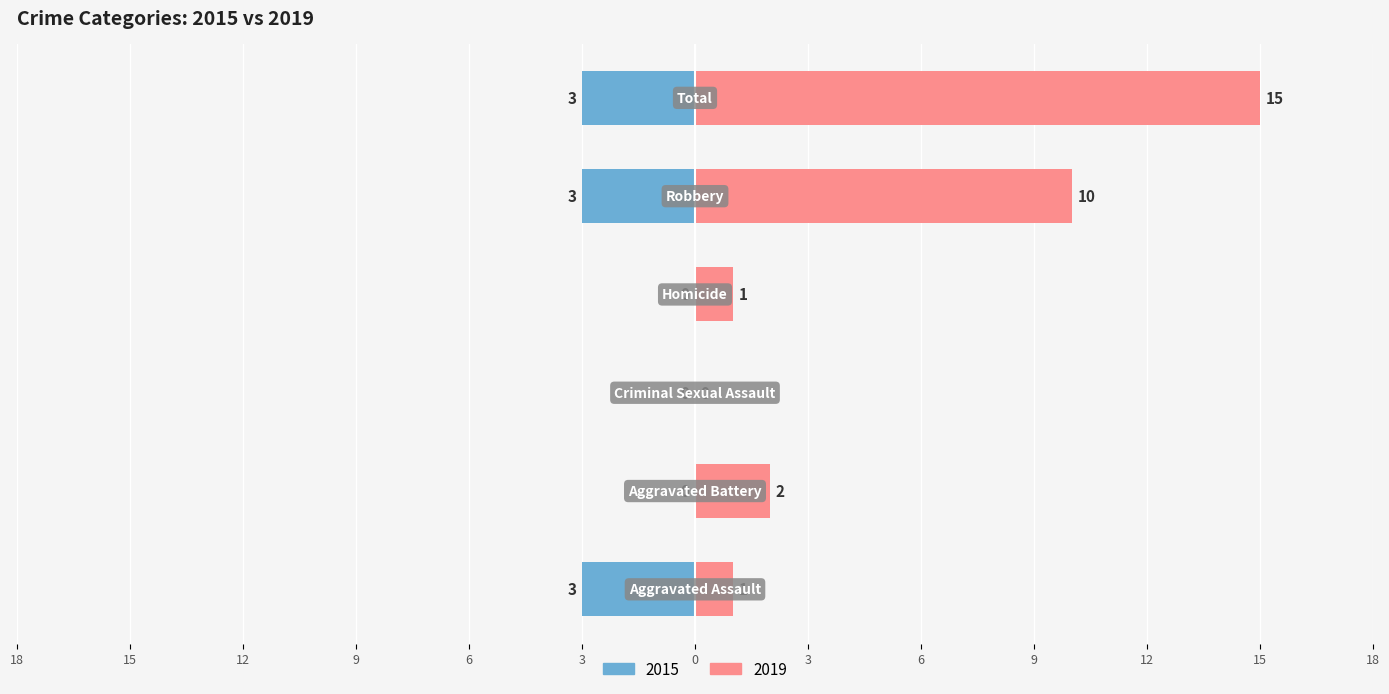

Are the bars grouped side by side (vs. stacked)?

Yes